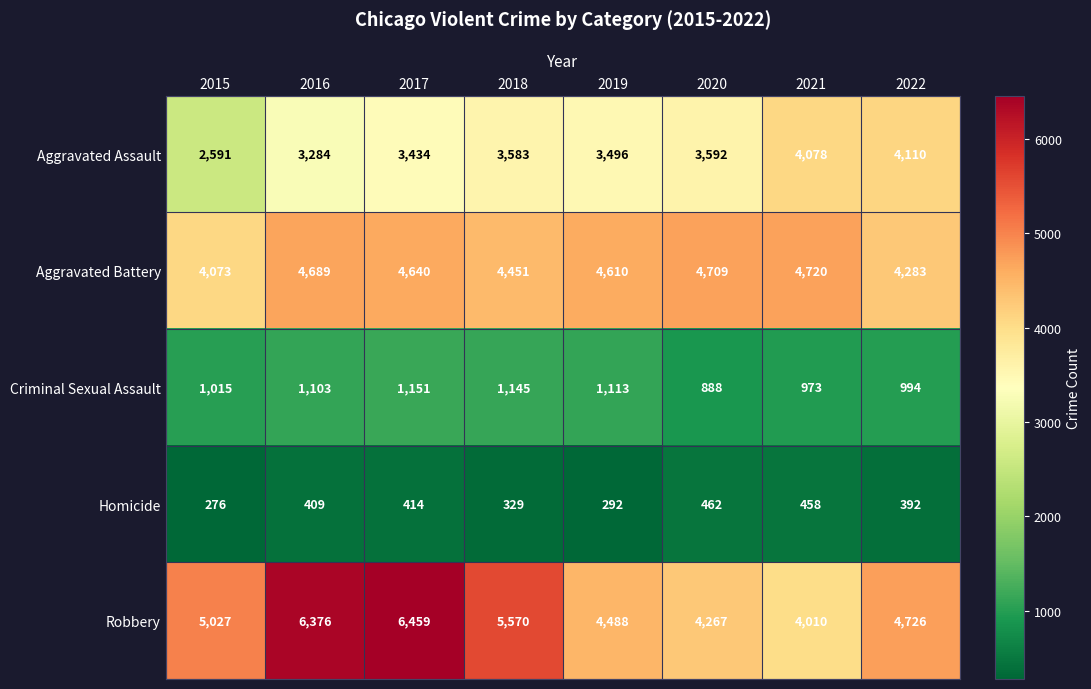

How many series are shown in this chart?

5